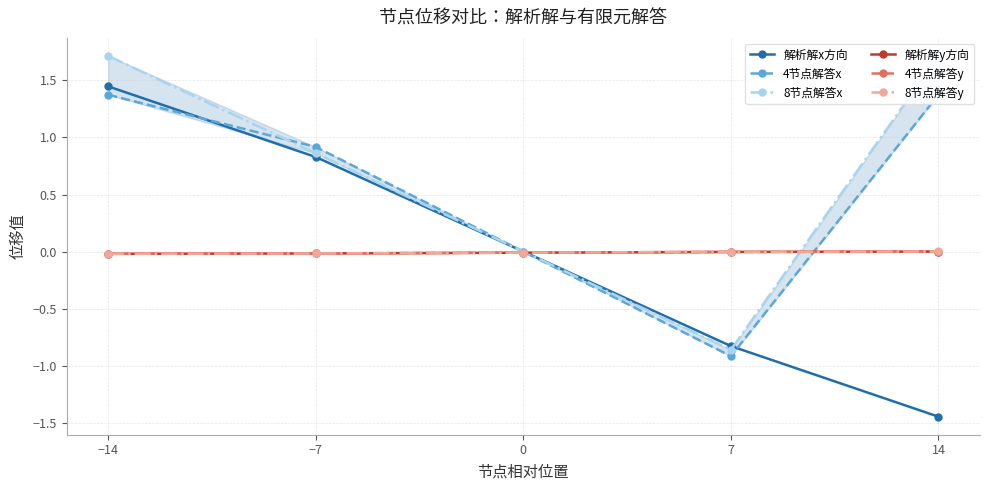

How many lines are shown in the chart?

6